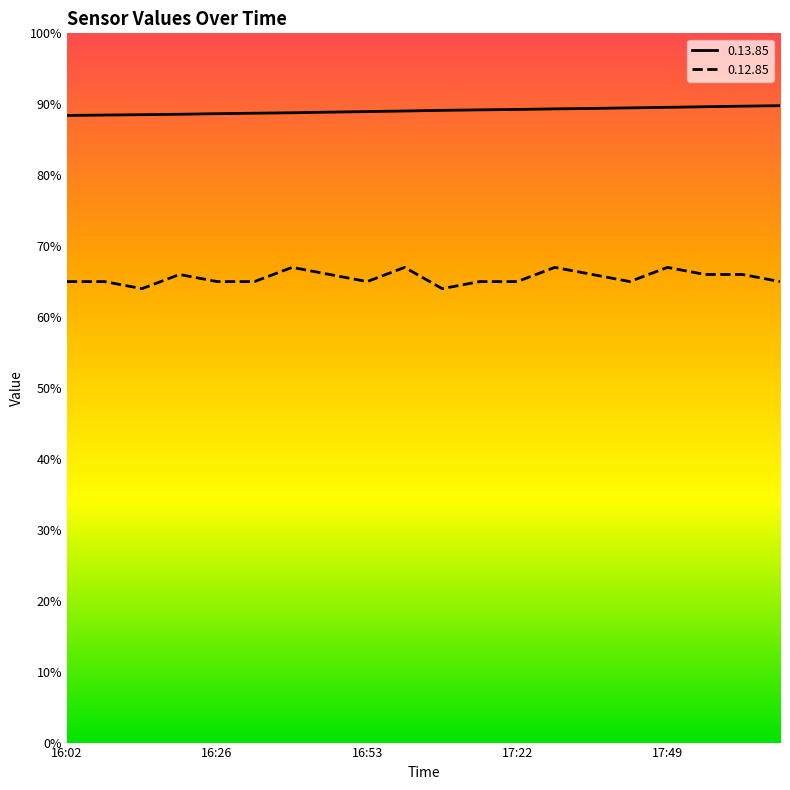

Which series has the widest spread of values?

0.12.85